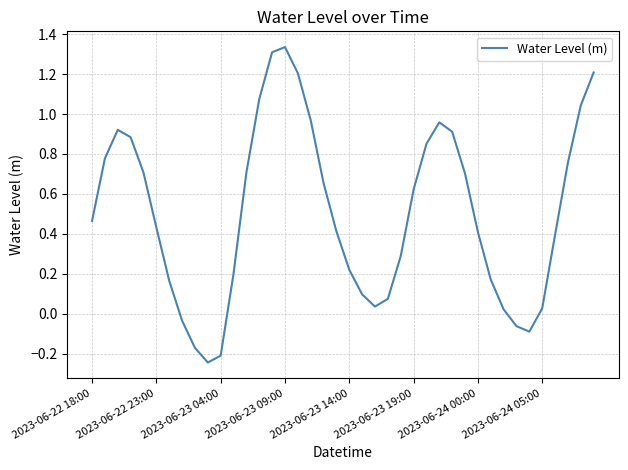

What is the difference between the maximum and minimum values?

1.6